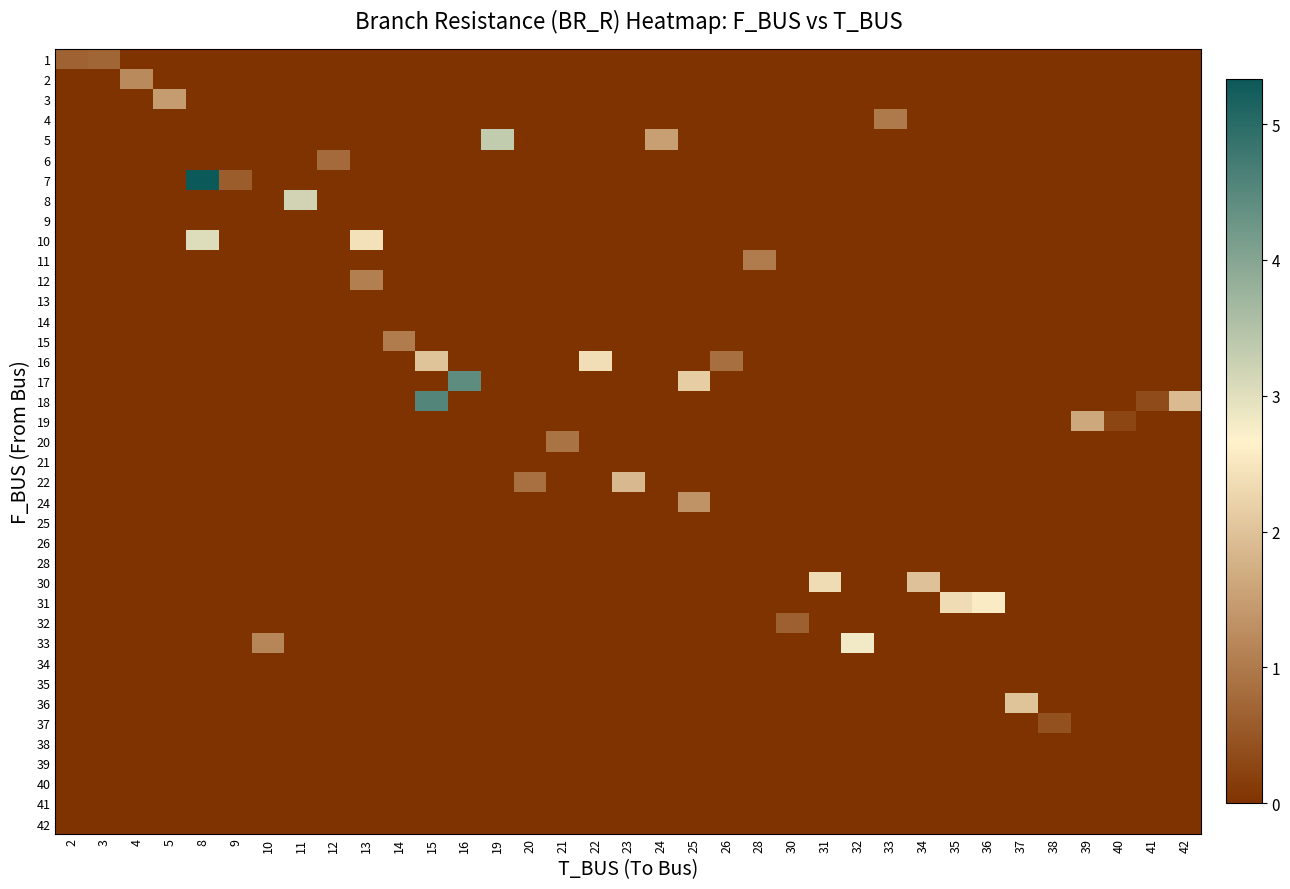

Which series has the largest range (max minus min)?

row_6